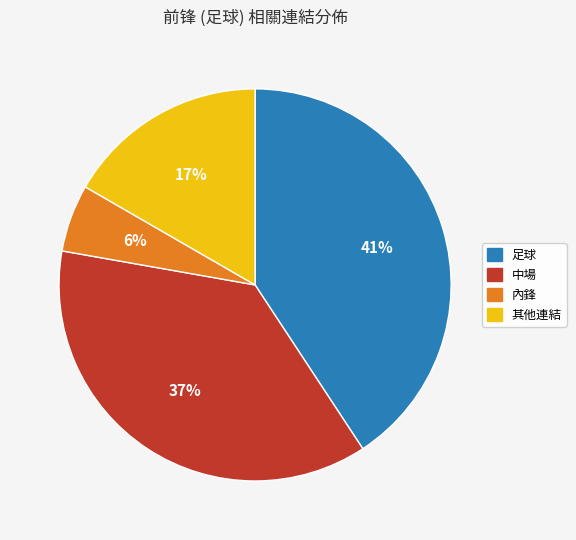

Does 內鋒 represent more than half of the total?

No